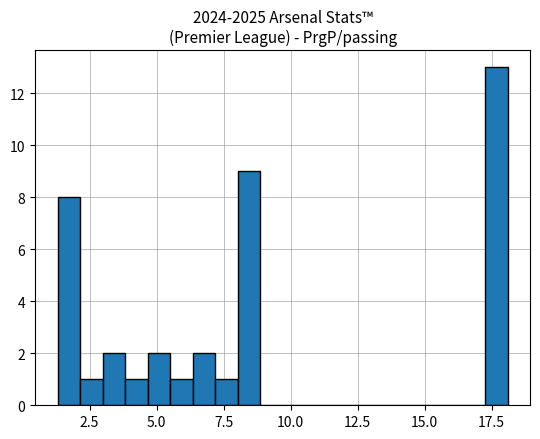

Read against the x-axis, roughly where is the centre of the tallest bar?

17.5